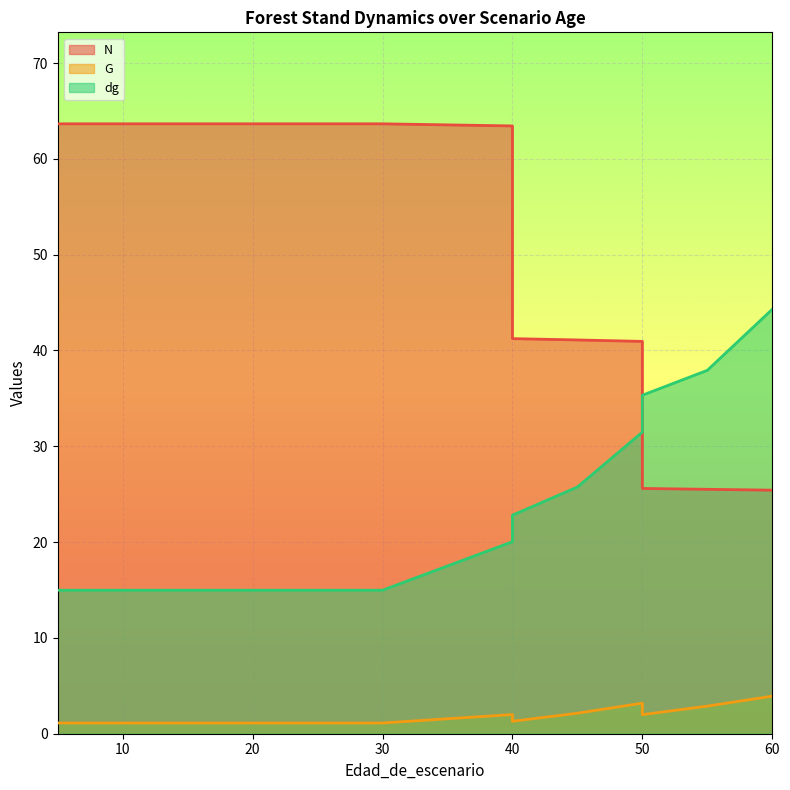

In G, how many points are lower than both neighbors (excluding endpoints)?

2